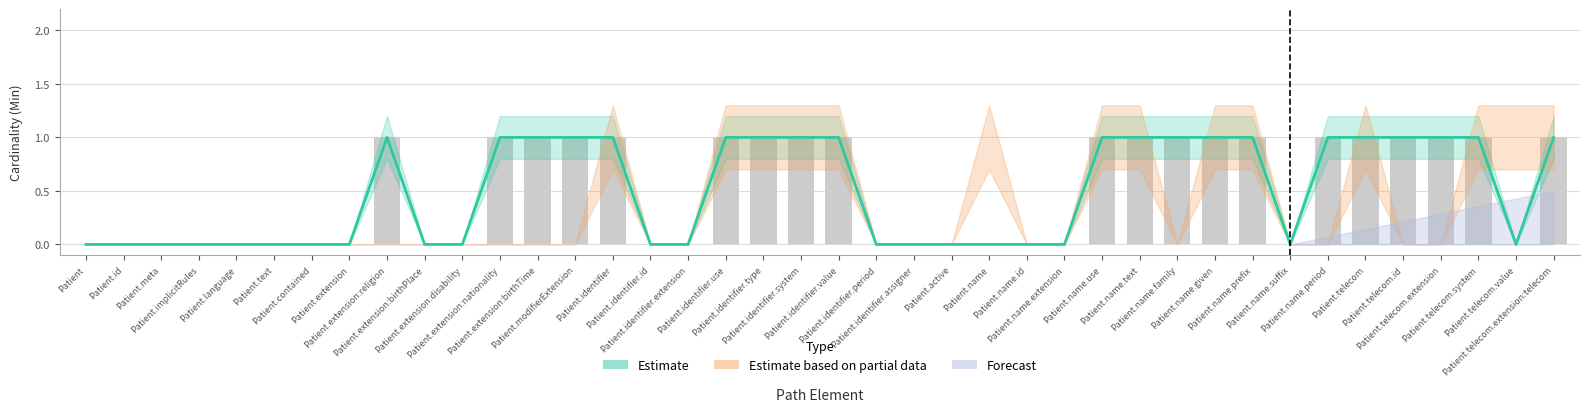

Rank the categories by value from highest to lowest.

Patient.extension:religion, Patient.extension:nationality, Patient.extension:birthTime, Patient.modifierExtension, Patient.identifier, Patient.identifier.use, Patient.identifier.type, Patient.identifier.system, Patient.identifier.value, Patient.name.use, Patient.name.text, Patient.name.family, Patient.name.given, Patient.name.prefix, Patient.name.period, Patient.telecom, Patient.telecom.id, Patient.telecom.extension, Patient.telecom.system, Patient.telecom.extension:telecom, Patient, Patient.id, Patient.meta, Patient.implicitRules, Patient.language, Patient.text, Patient.contained, Patient.extension, Patient.extension:birthPlace, Patient.extension:disability, Patient.identifier.id, Patient.identifier.extension, Patient.identifier.period, Patient.identifier.assigner, Patient.active, Patient.name, Patient.name.id, Patient.name.extension, Patient.name.suffix, Patient.telecom.value